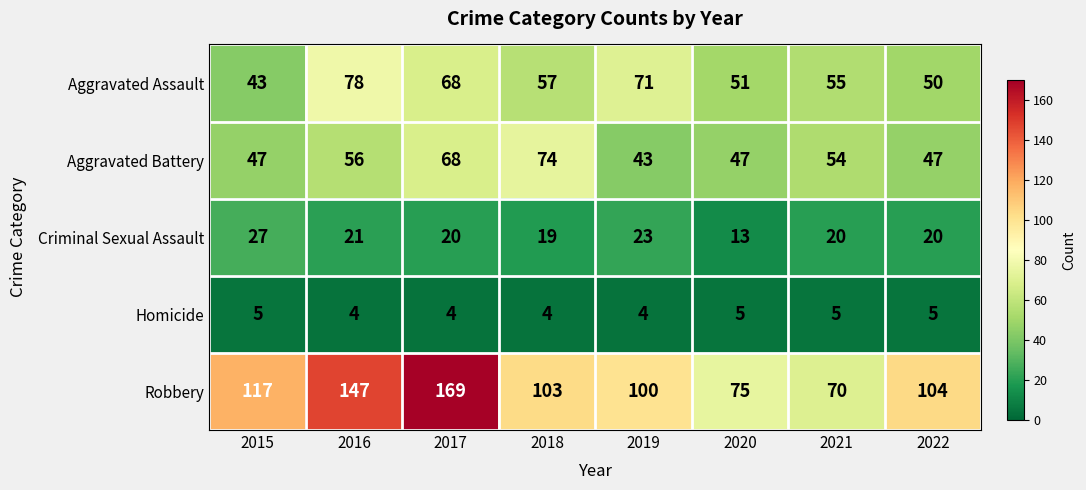

Between 2016 and 2020, which series saw the biggest shift?

Robbery